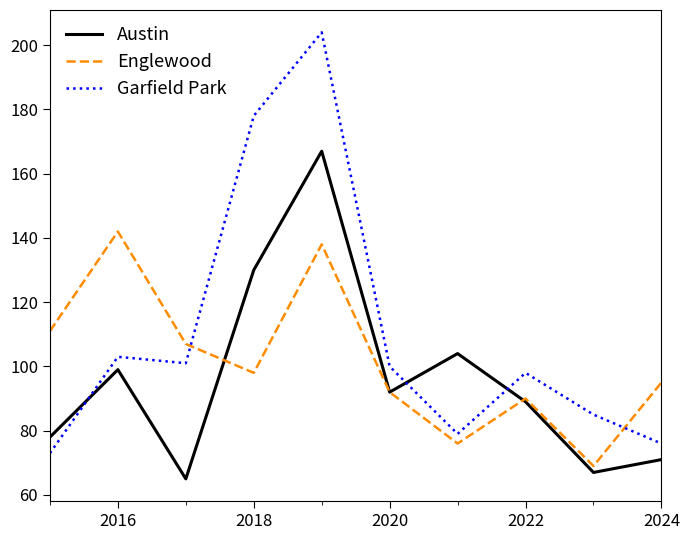

How many lines are shown in the chart?

3